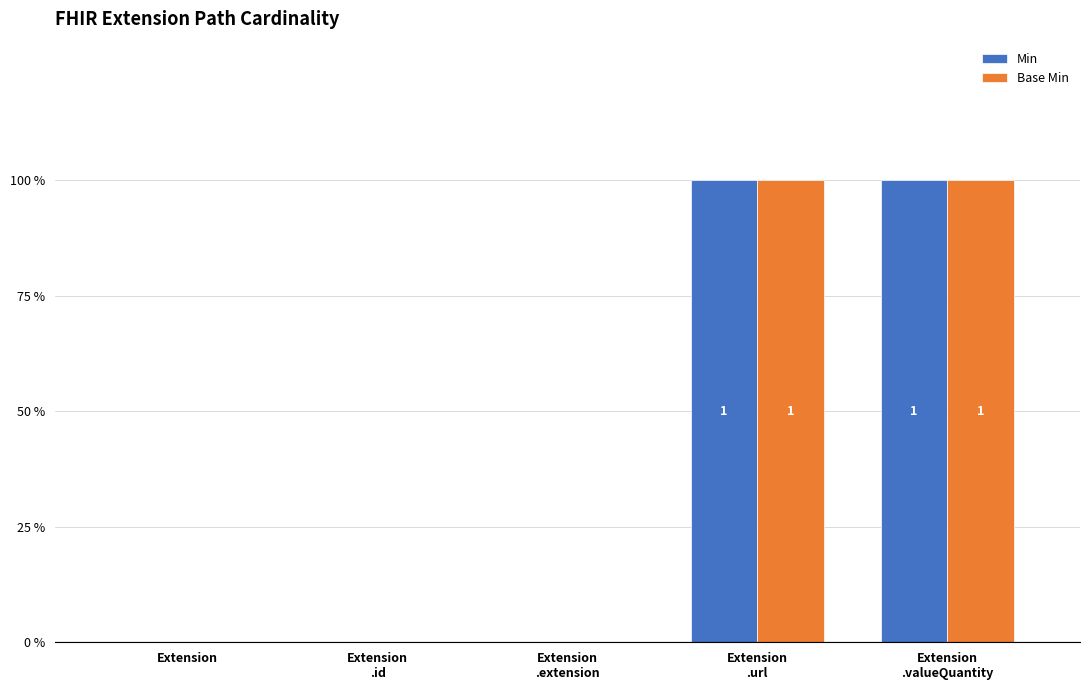

Which has a higher value, Extension or Extension
.id?

Extension